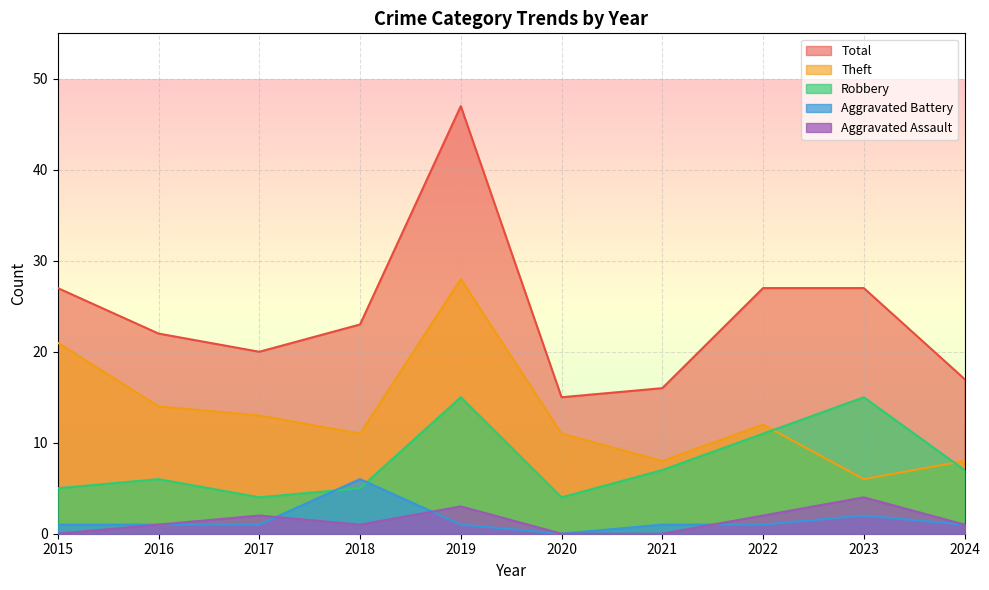

Which category has the highest value in the Aggravated Assault series?

2023